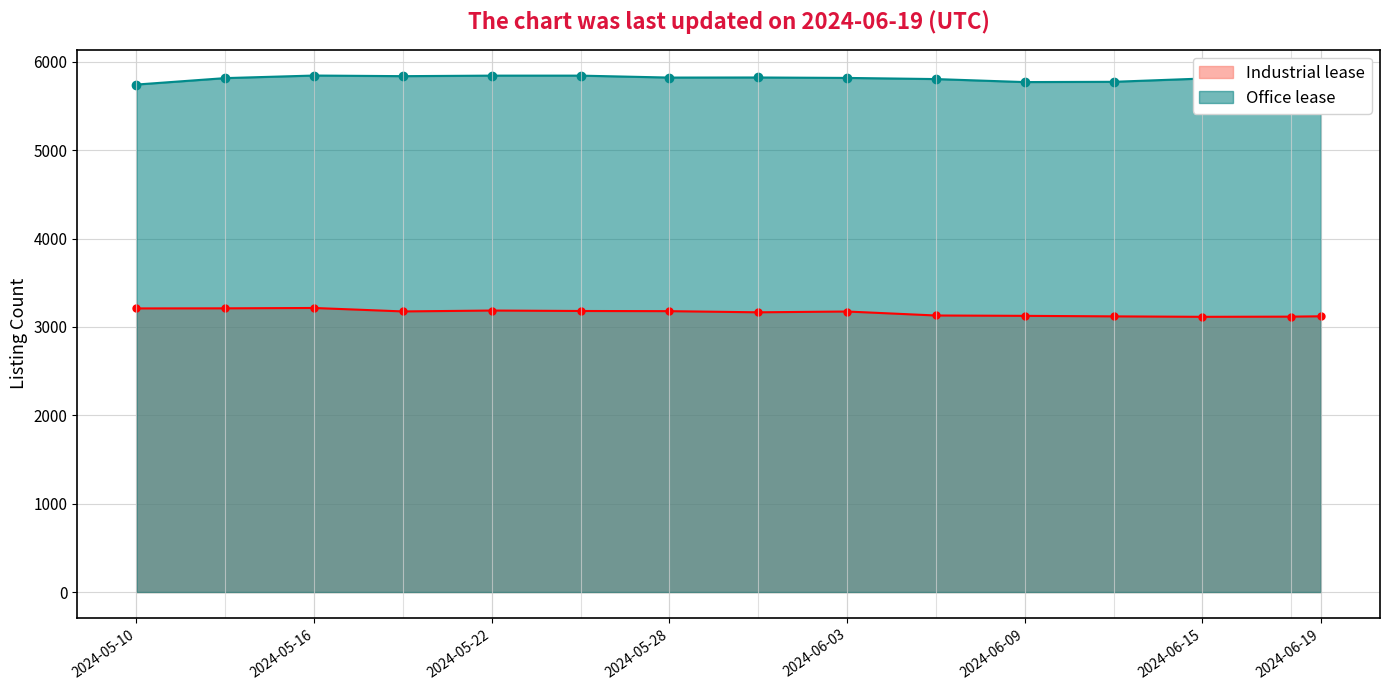

Reading left to right, what are all the values shown in this chart?

Office lease: 2024-05-10=5742	2024-05-13=5815	2024-05-16=5844	2024-05-19=5837	2024-05-22=5843	2024-05-25=5843	2024-05-28=5821	2024-05-31=5822	2024-06-03=5817	2024-06-06=5804	2024-06-09=5770	2024-06-12=5773	2024-06-15=5810	2024-06-18=5797	2024-06-19=5819
Industrial lease: 2024-05-10=3209	2024-05-13=3210	2024-05-16=3214	2024-05-19=3175	2024-05-22=3185	2024-05-25=3180	2024-05-28=3178	2024-05-31=3165	2024-06-03=3174	2024-06-06=3129	2024-06-09=3125	2024-06-12=3119	2024-06-15=3114	2024-06-18=3116	2024-06-19=3120